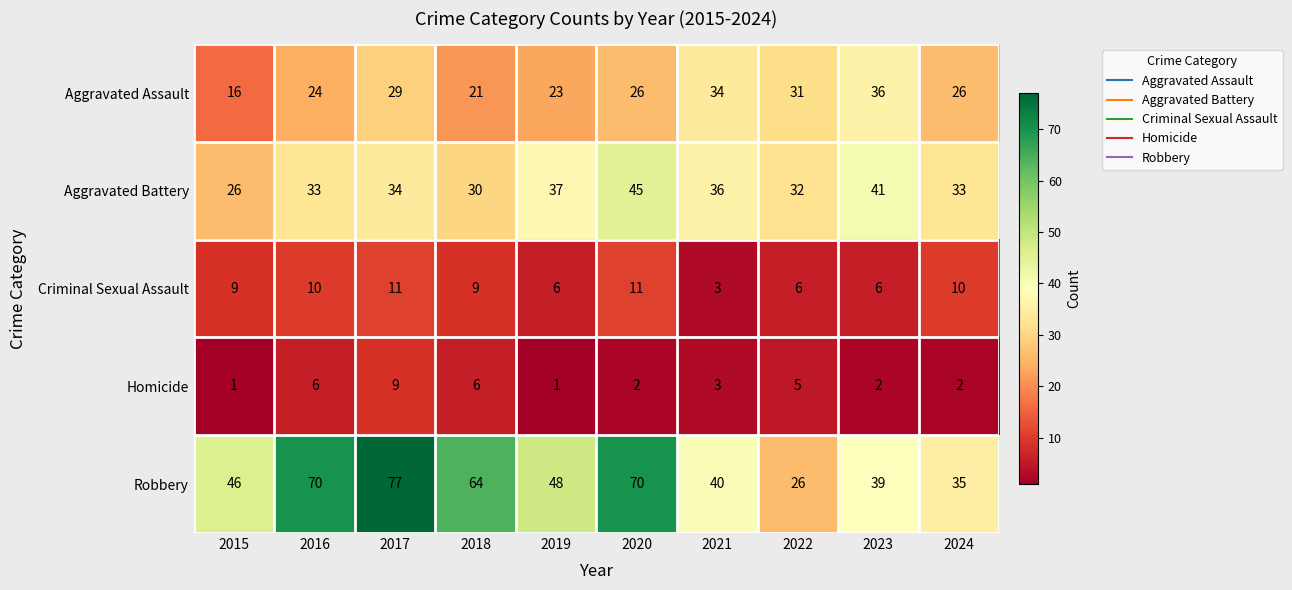

Which category has the highest value across all series?

2017